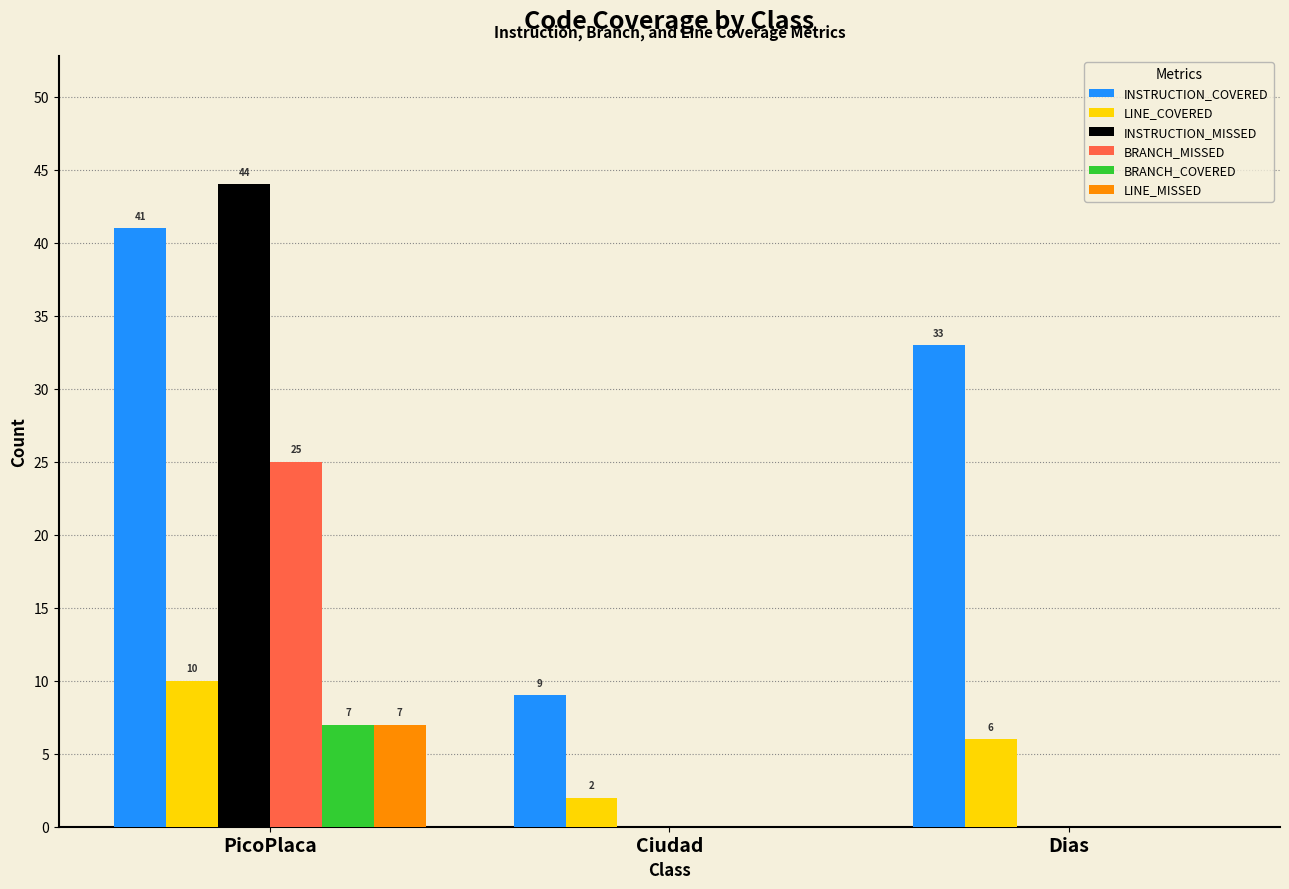

Are the bars horizontal?

No